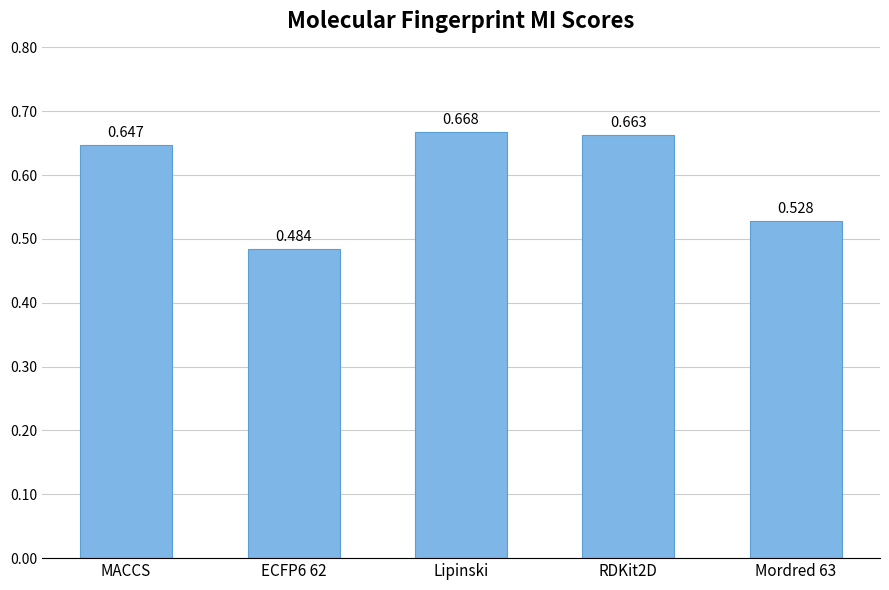

What is the label of the 4th bar from the right?

ECFP6 62